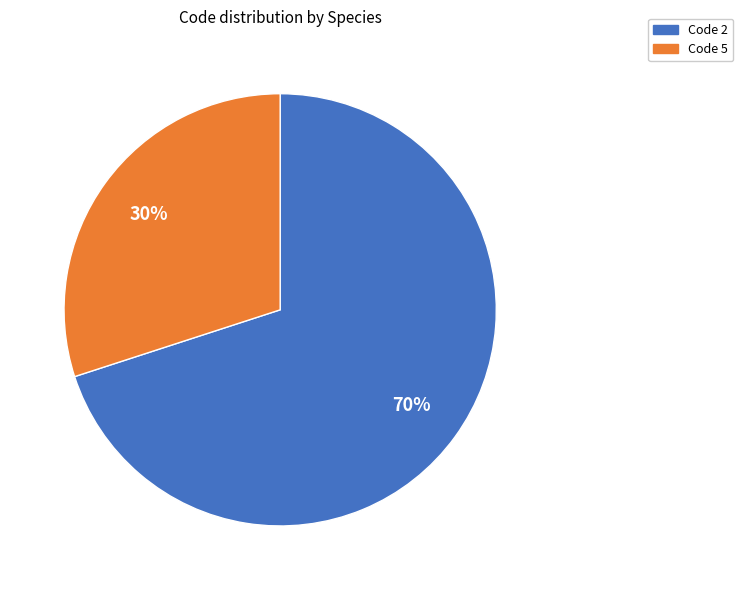

How many slices are in this pie chart?

2